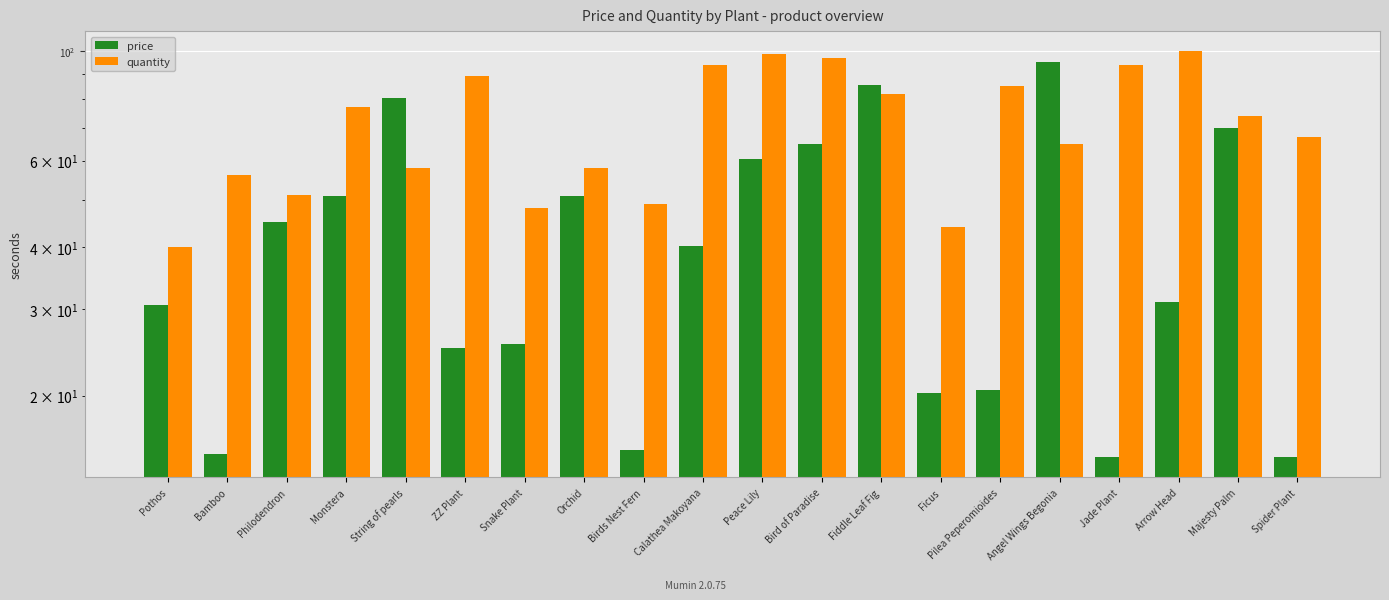

At which label does quantity reach its minimum?

Pothos